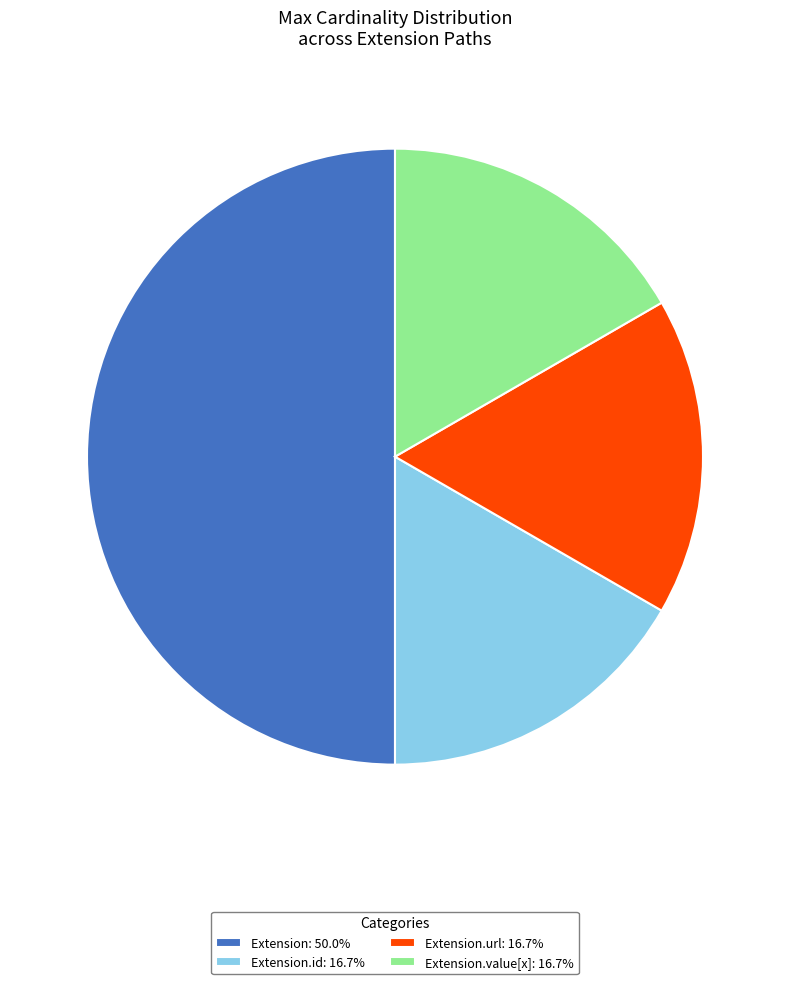

Does Extension.value[x]: 16.7% account for over 50% of the chart?

No